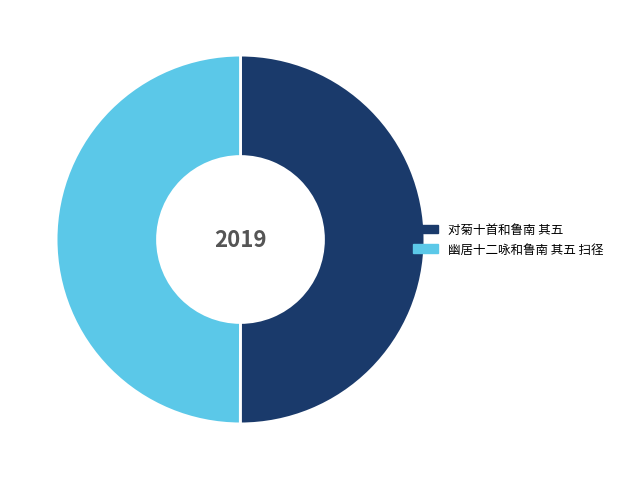

Is it true that 对菊十首和鲁南 其五 is 56% of the pie?

False